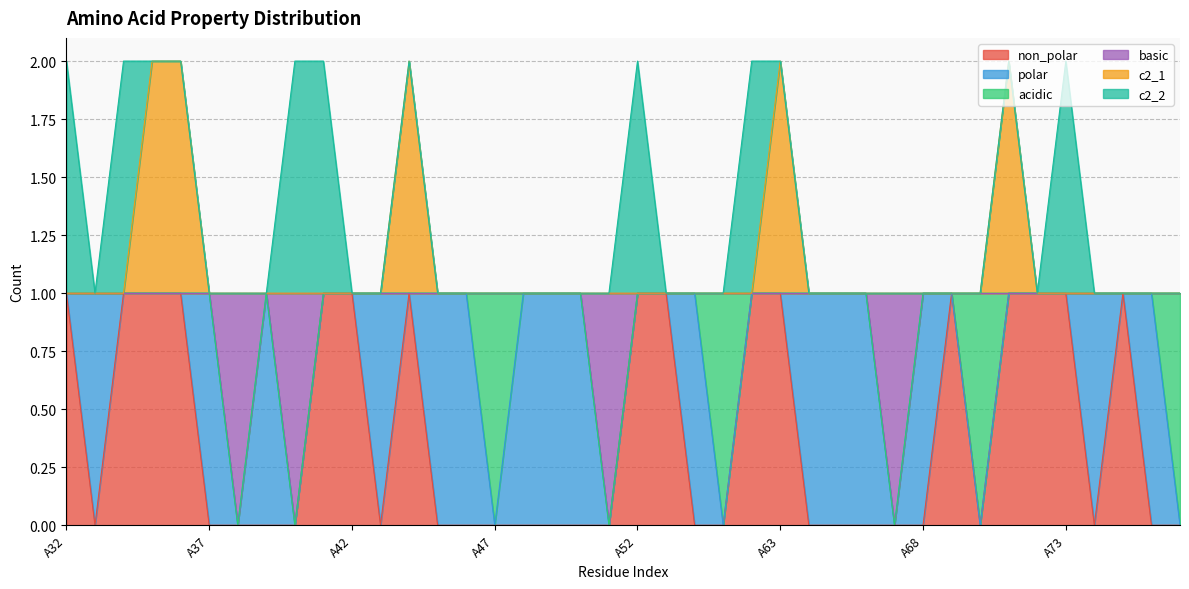

At which label is non_polar closest to 0?

A33